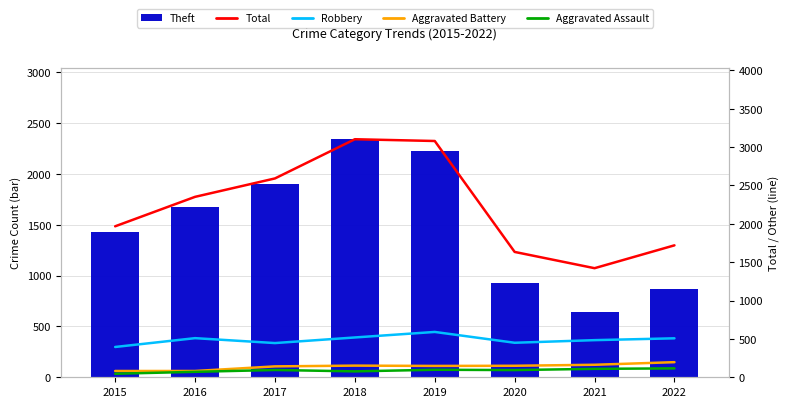

What is the approximate value of Aggravated Assault at 2016, to the nearest 10?

70